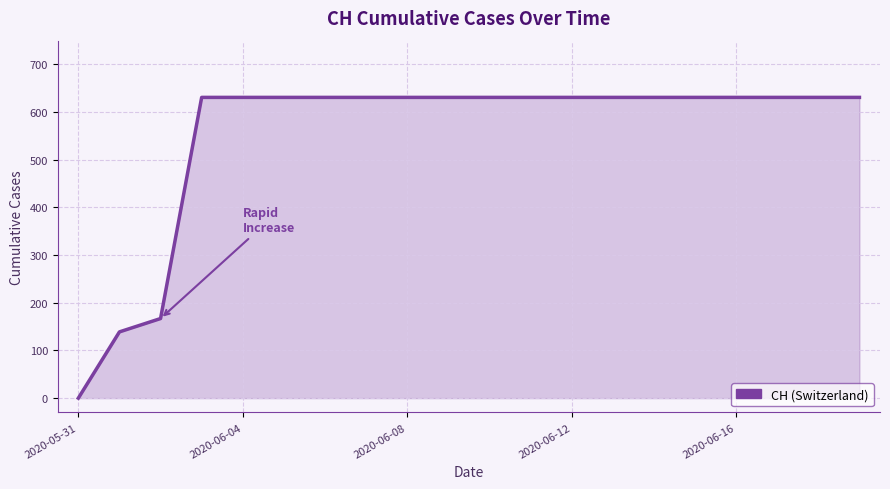

What is the difference between the maximum and minimum values?

631